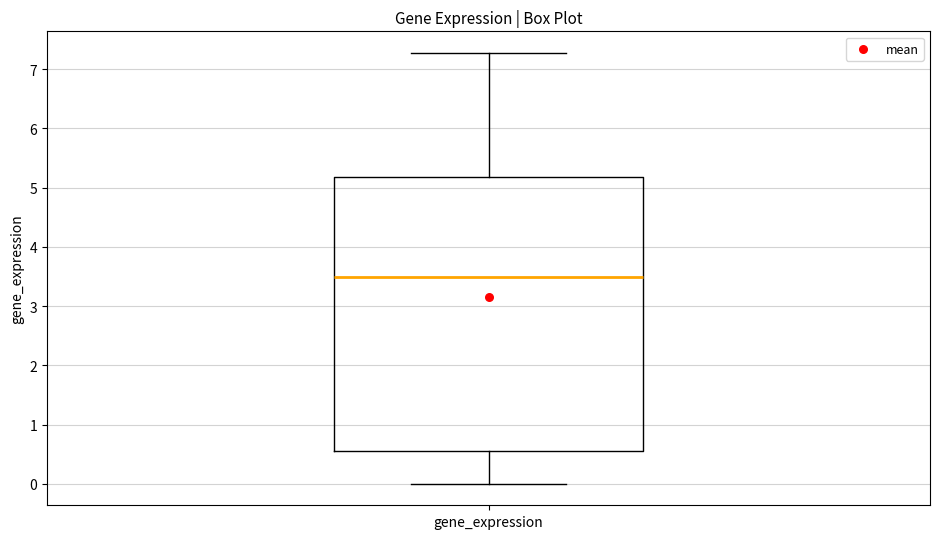

Read this box plot against the y-axis: the position of the median line, the range covered by the box, and the ends of both whiskers. The values are not printed on the chart, so give them approximately, as read against the axis.

median 3.5, box 0.6 to 5.2, whiskers 0.0 to 7.3